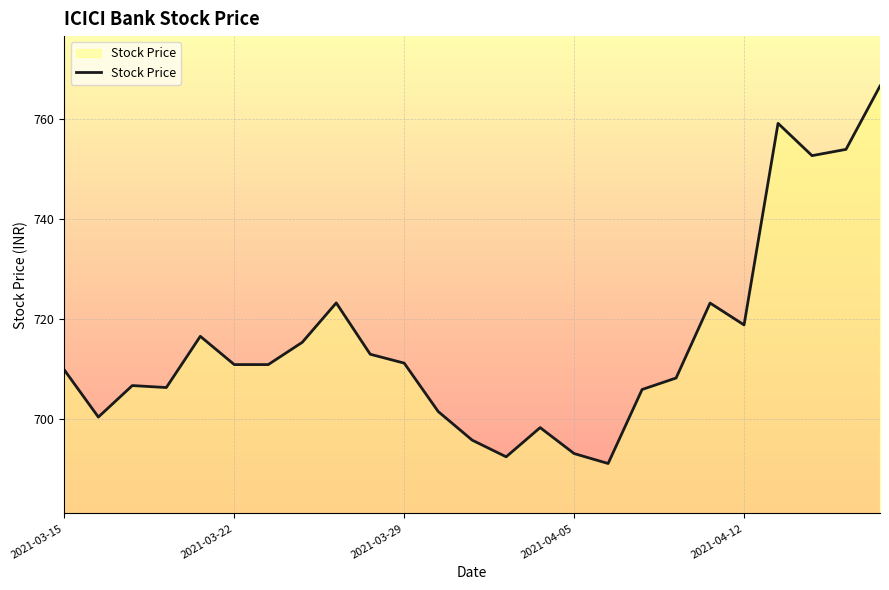

What is the difference between the maximum and minimum values?

75.6